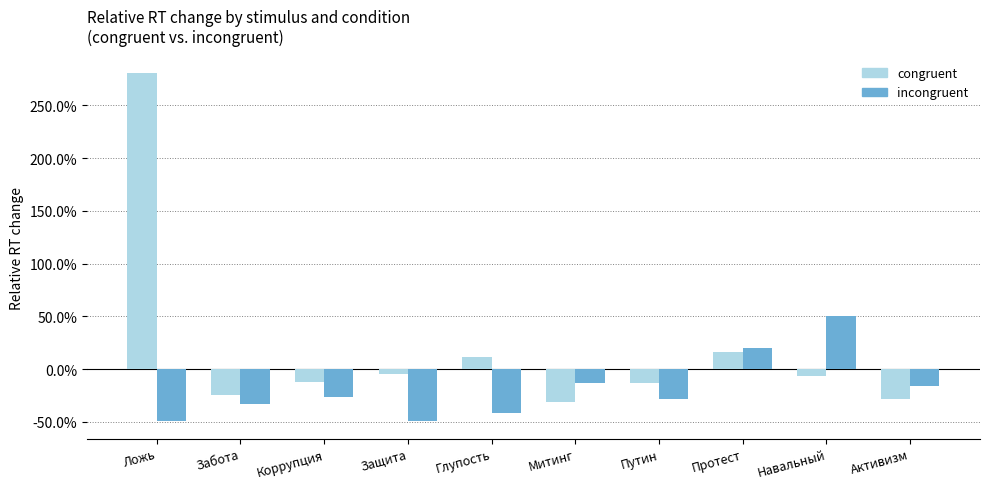

What are all the series names shown in the legend?

congruent, incongruent